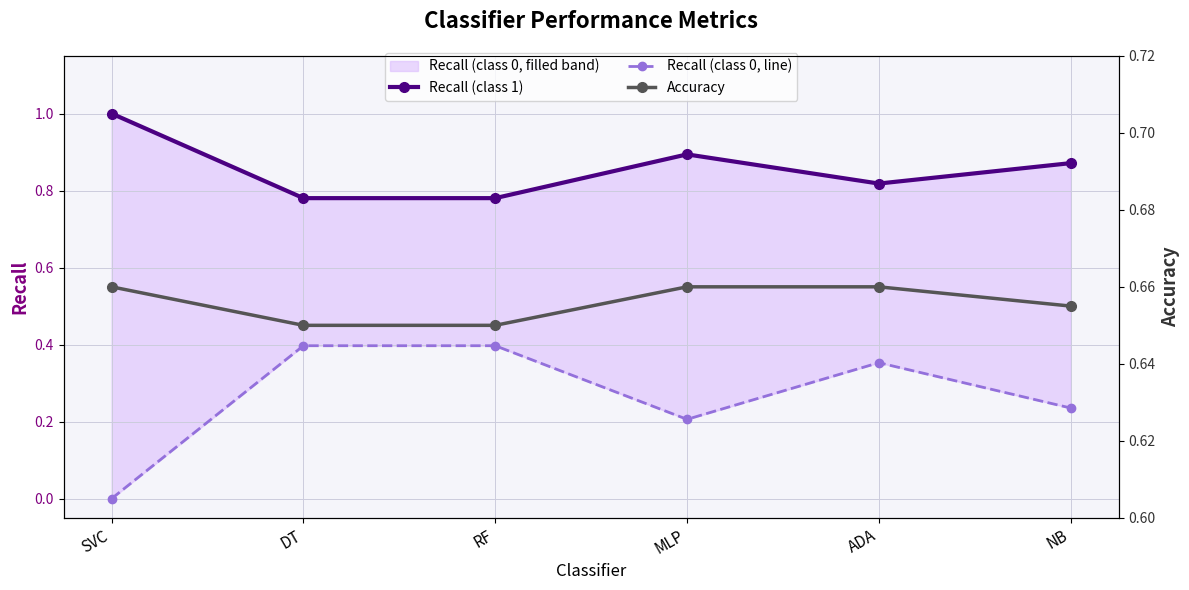

How many categories are shown in the chart?

6